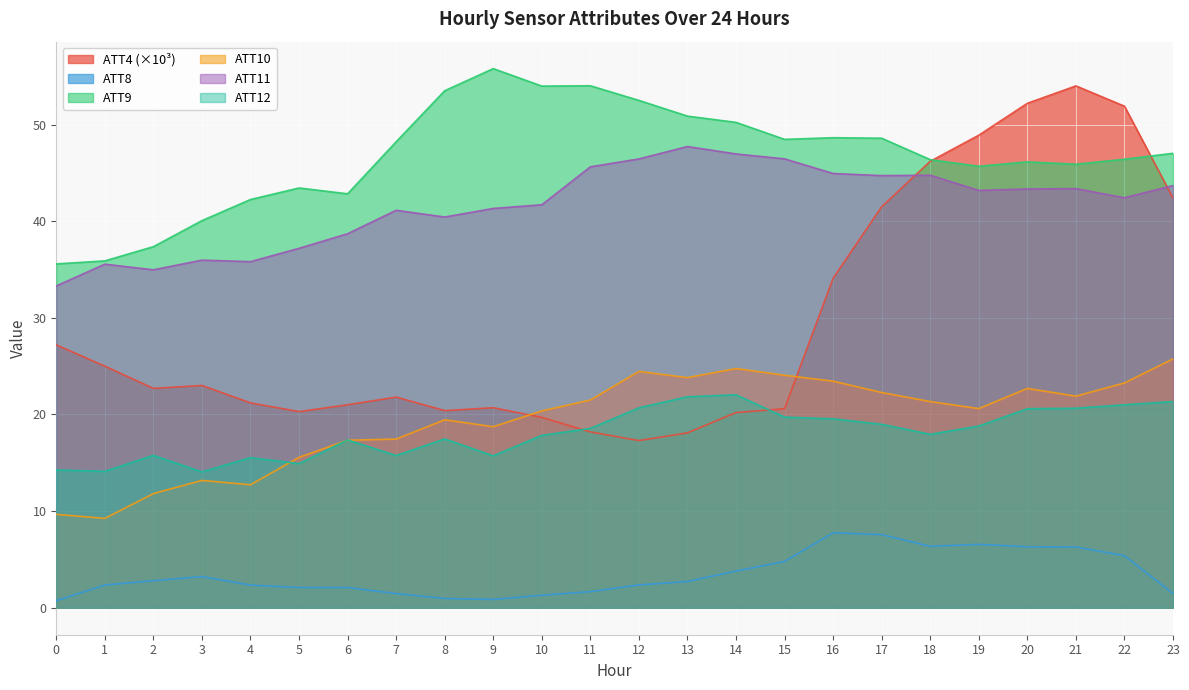

What is the difference between the ATT4 values at 20 and 21?

1.8